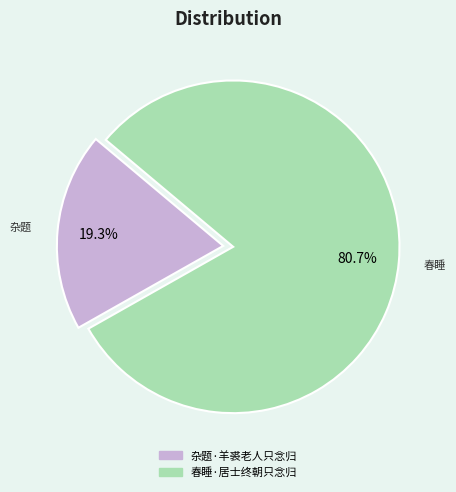

To the nearest percent, what is the difference between the largest and smallest slice percentages?

61%